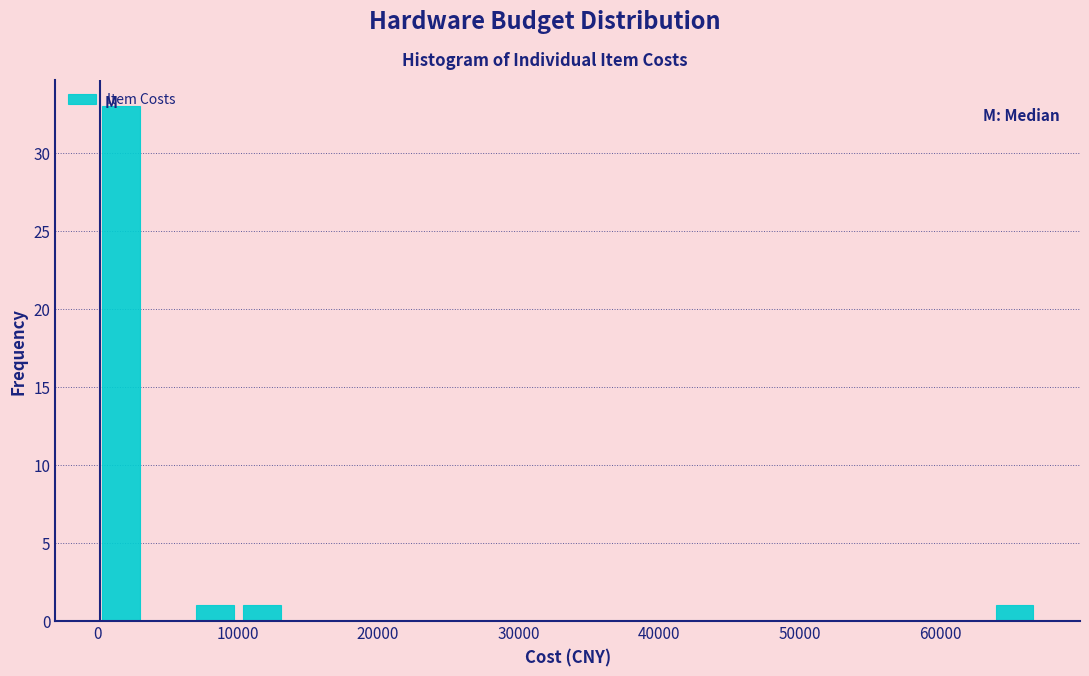

Around what value on the x-axis is the tallest bar? Give the approximate position of its centre, as read against the axis.

2000